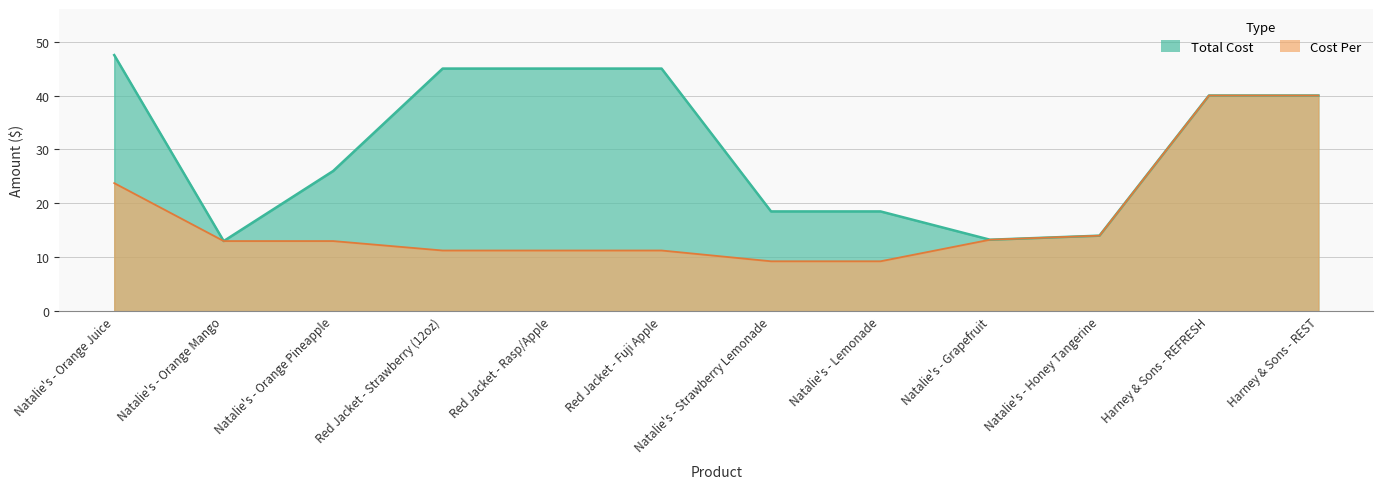

The value of Cost Per at Harney & Sons - REST is 25.9. True or false?

False